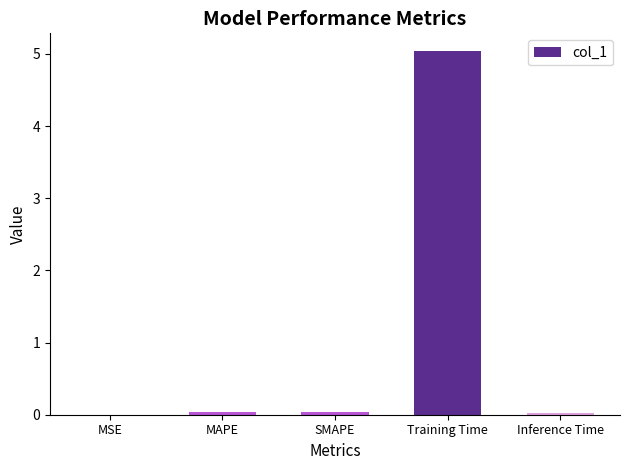

Which category has the highest value across all series?

Training Time